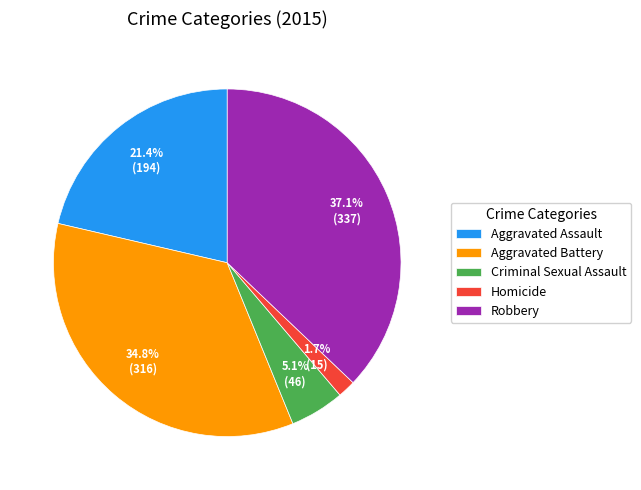

Is it true that Robbery is 37% of the pie?

True